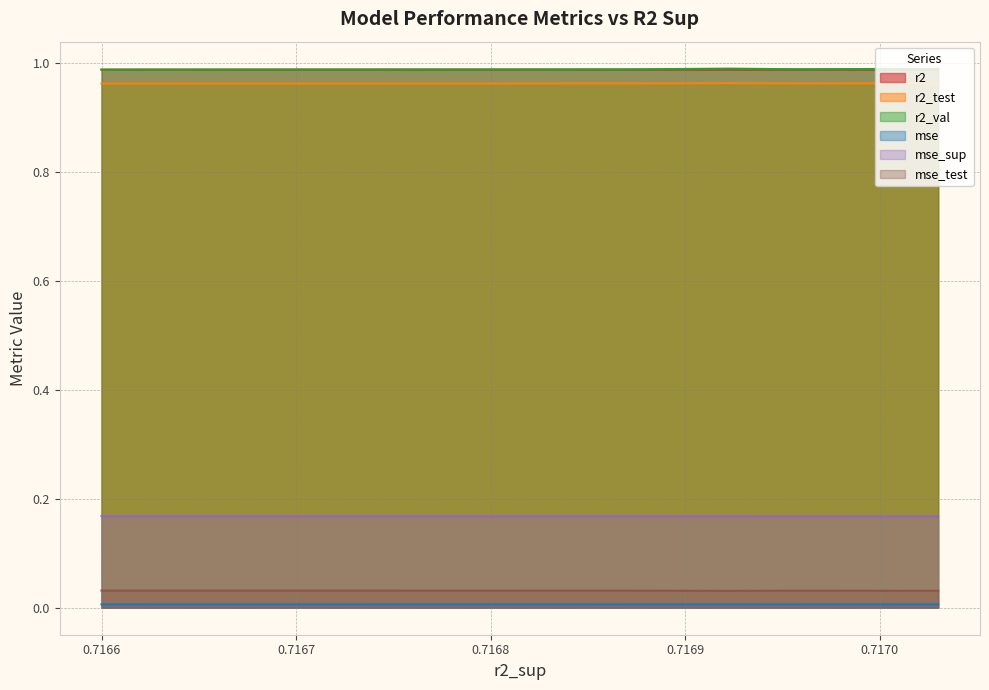

Reading left to right, extract all data points from this chart.

r2: model_1_19_3=1.0	model_1_19_4=1.0	model_1_19_1=1.0	model_1_19_2=1.0	model_1_19_5=1.0	model_1_19_0=1.0	model_1_19_6=1.0	model_1_19_7=1.0	model_1_19_8=1.0	model_1_19_9=1.0
r2_test: model_1_19_3=1.0	model_1_19_4=1.0	model_1_19_1=1.0	model_1_19_2=1.0	model_1_19_5=1.0	model_1_19_0=1.0	model_1_19_6=1.0	model_1_19_7=1.0	model_1_19_8=1.0	model_1_19_9=1.0
r2_val: model_1_19_3=1.0	model_1_19_4=1.0	model_1_19_1=1.0	model_1_19_2=1.0	model_1_19_5=1.0	model_1_19_0=1.0	model_1_19_6=1.0	model_1_19_7=1.0	model_1_19_8=1.0	model_1_19_9=1.0
mse: model_1_19_3=0.0	model_1_19_4=0.0	model_1_19_1=0.0	model_1_19_2=0.0	model_1_19_5=0.0	model_1_19_0=0.0	model_1_19_6=0.0	model_1_19_7=0.0	model_1_19_8=0.0	model_1_19_9=0.0
mse_sup: model_1_19_3=0.2	model_1_19_4=0.2	model_1_19_1=0.2	model_1_19_2=0.2	model_1_19_5=0.2	model_1_19_0=0.2	model_1_19_6=0.2	model_1_19_7=0.2	model_1_19_8=0.2	model_1_19_9=0.2
mse_test: model_1_19_3=0.0	model_1_19_4=0.0	model_1_19_1=0.0	model_1_19_2=0.0	model_1_19_5=0.0	model_1_19_0=0.0	model_1_19_6=0.0	model_1_19_7=0.0	model_1_19_8=0.0	model_1_19_9=0.0